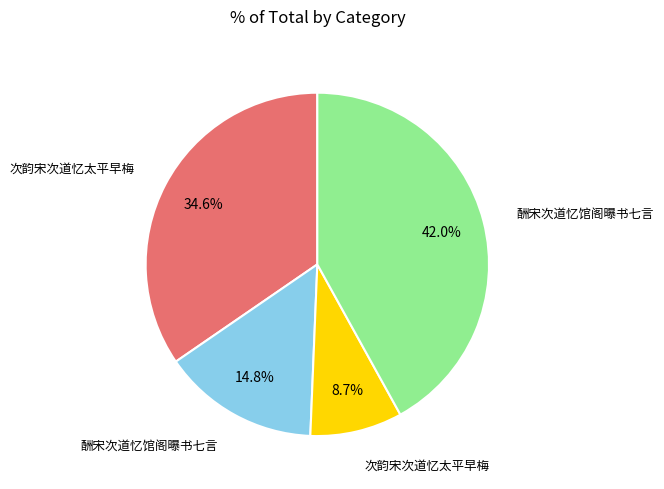

Is there a majority slice in this chart?

No